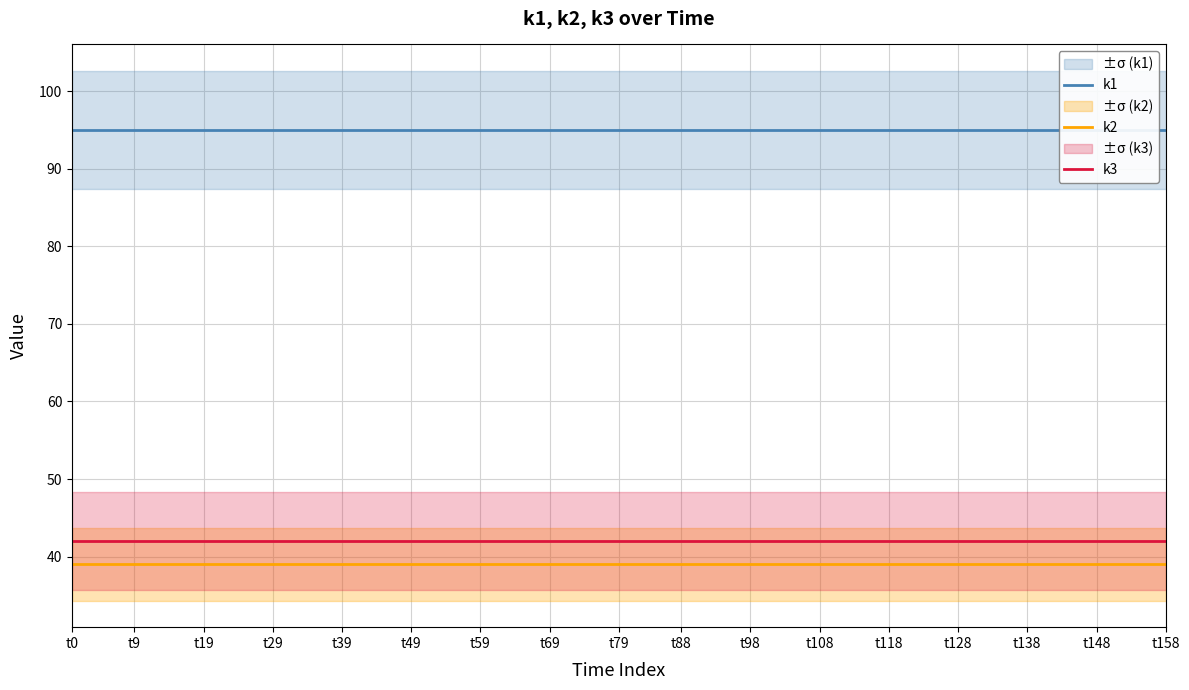

The value of k1 at t29 is 157. True or false?

False